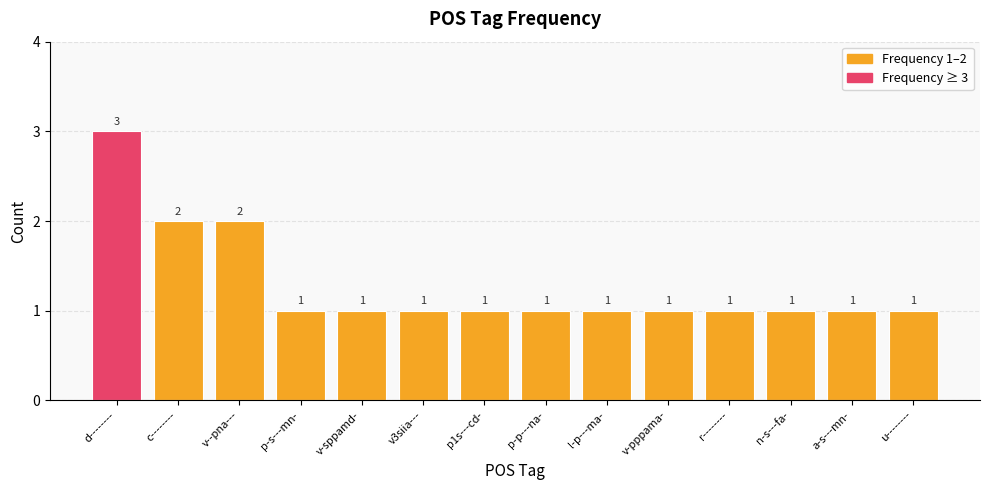

Reading right to left, list all the values displayed in this chart.

1	1	1	1	1	1	1	1	1	1	1	2	2	3